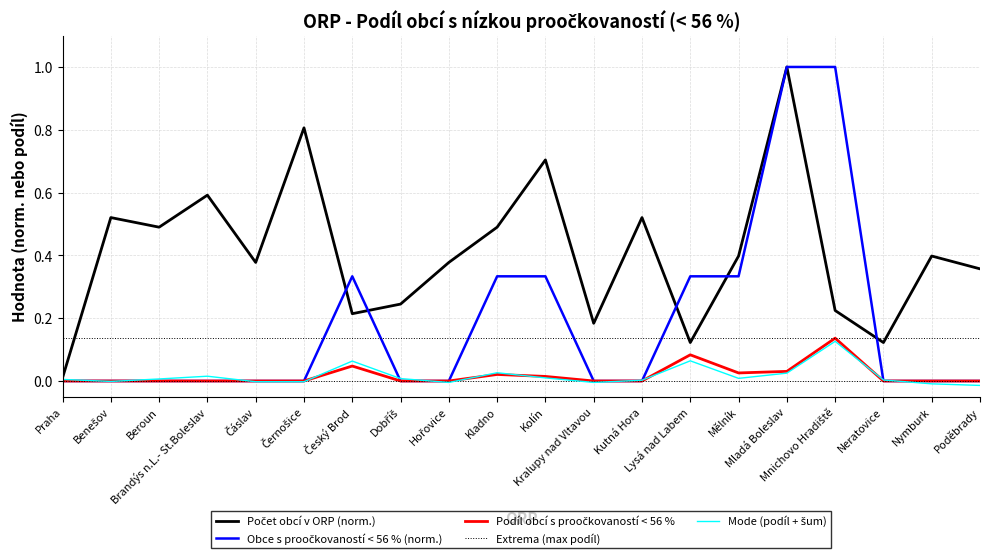

What is the maximum value shown in the chart?

1.0